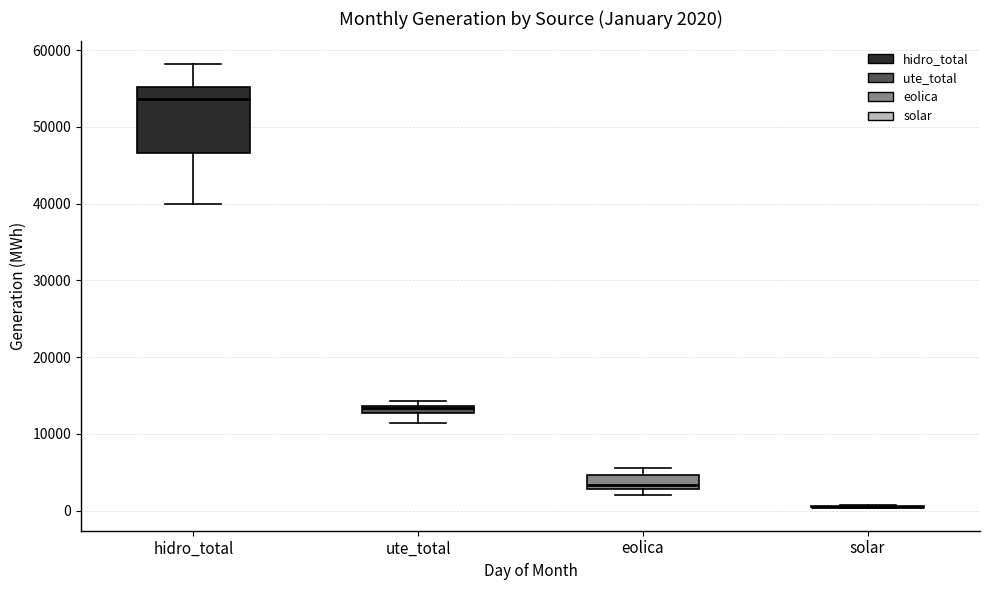

Which box is the tallest, from its lower edge to its upper edge?

hidro_total